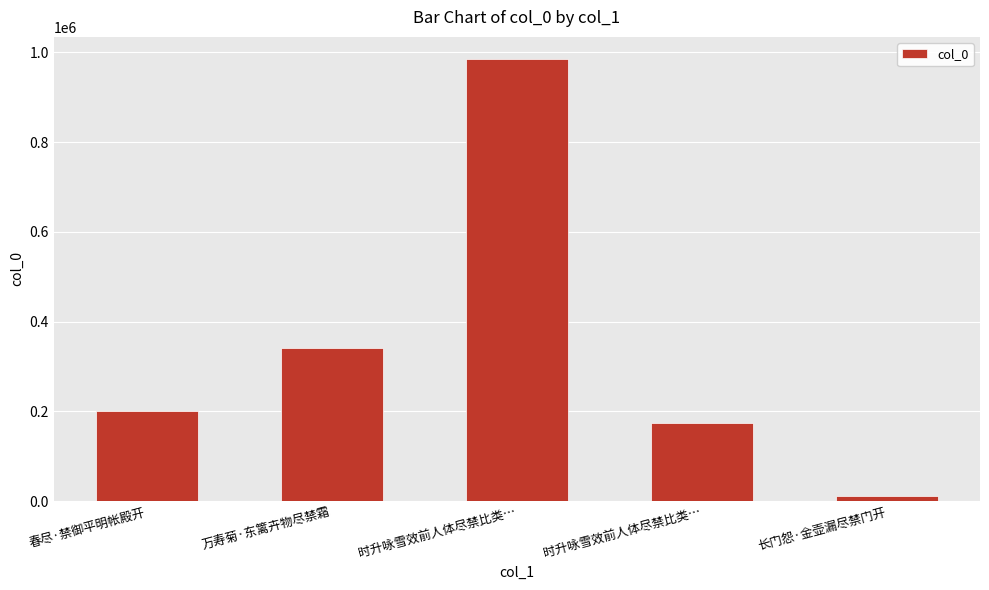

How many values are below 201168?

2